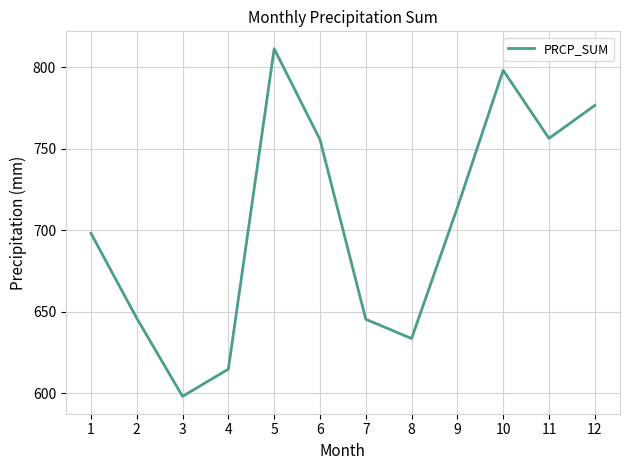

Which category has the highest value across all series?

5